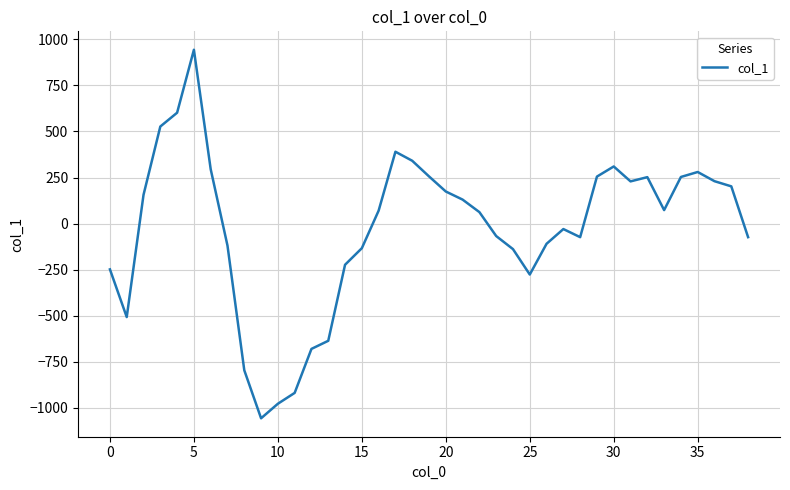

How many interior local valleys (lower than both neighbors) does the data have?

6